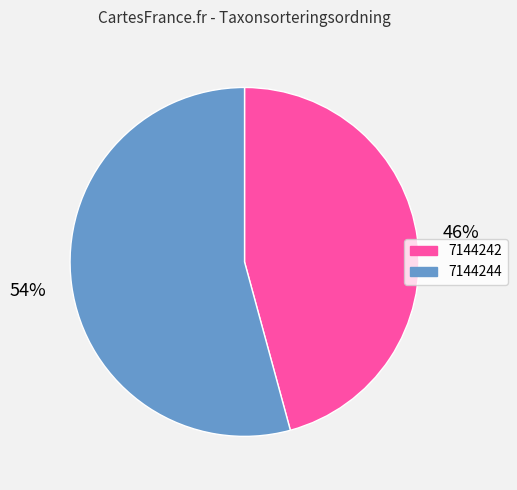

Rank the categories by value from highest to lowest.

7144244, 7144242